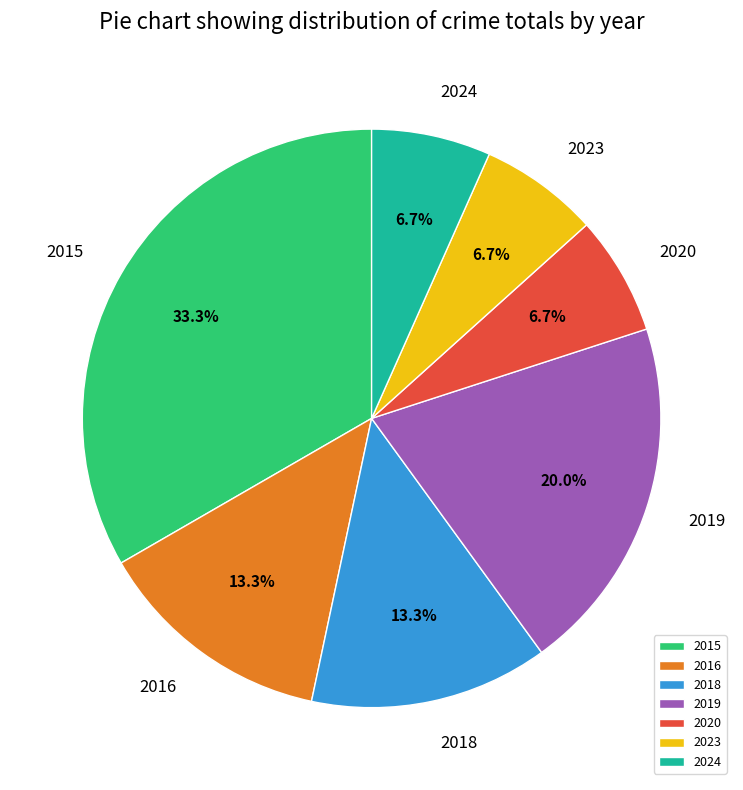

How many segments does this pie chart have?

7